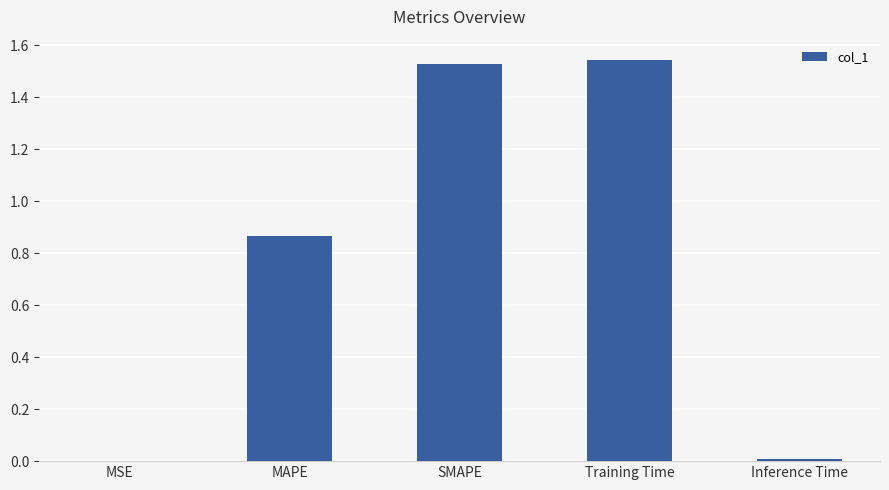

Which label corresponds to the largest value in the chart?

Training Time